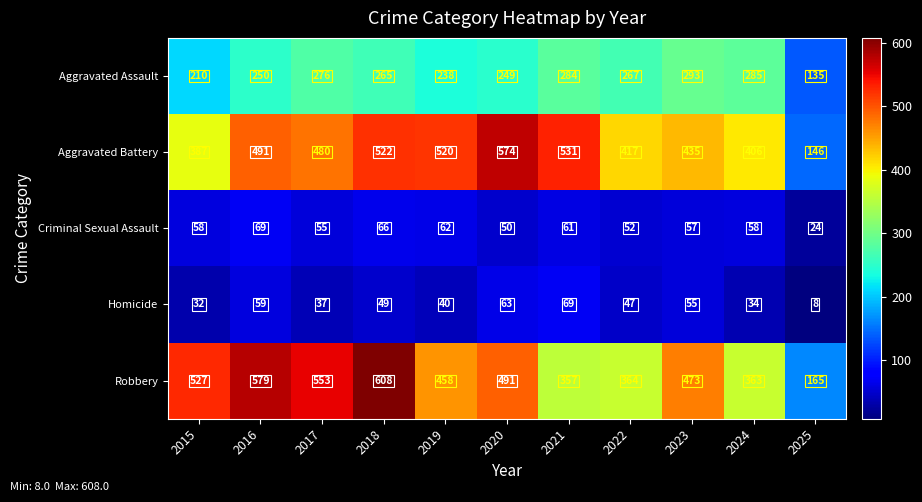

At 2022, list the series in order from largest to smallest.

Aggravated Battery, Robbery, Aggravated Assault, Criminal Sexual Assault, Homicide